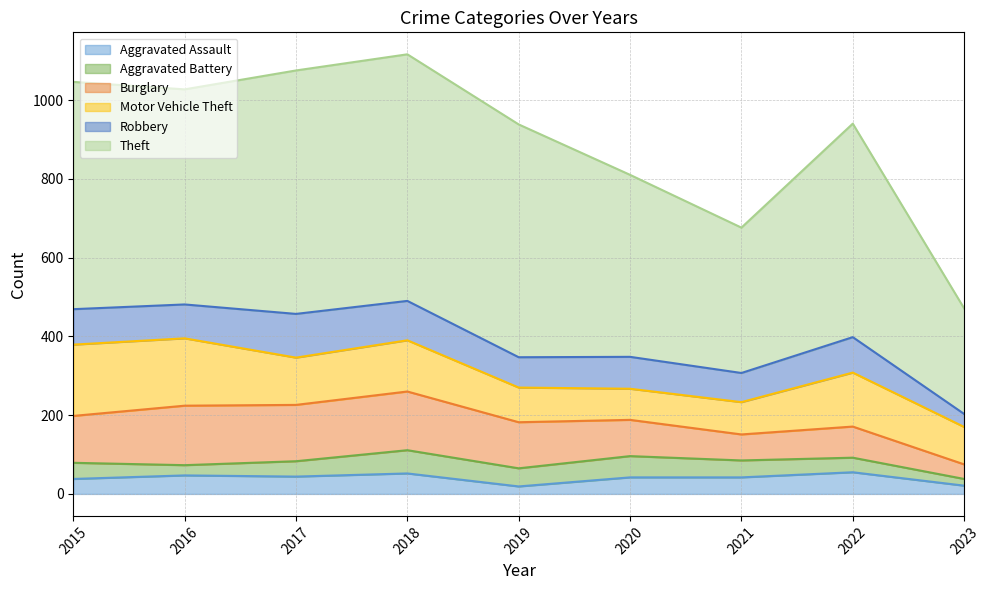

True or false: Theft has a value of 546 at 2016.

True